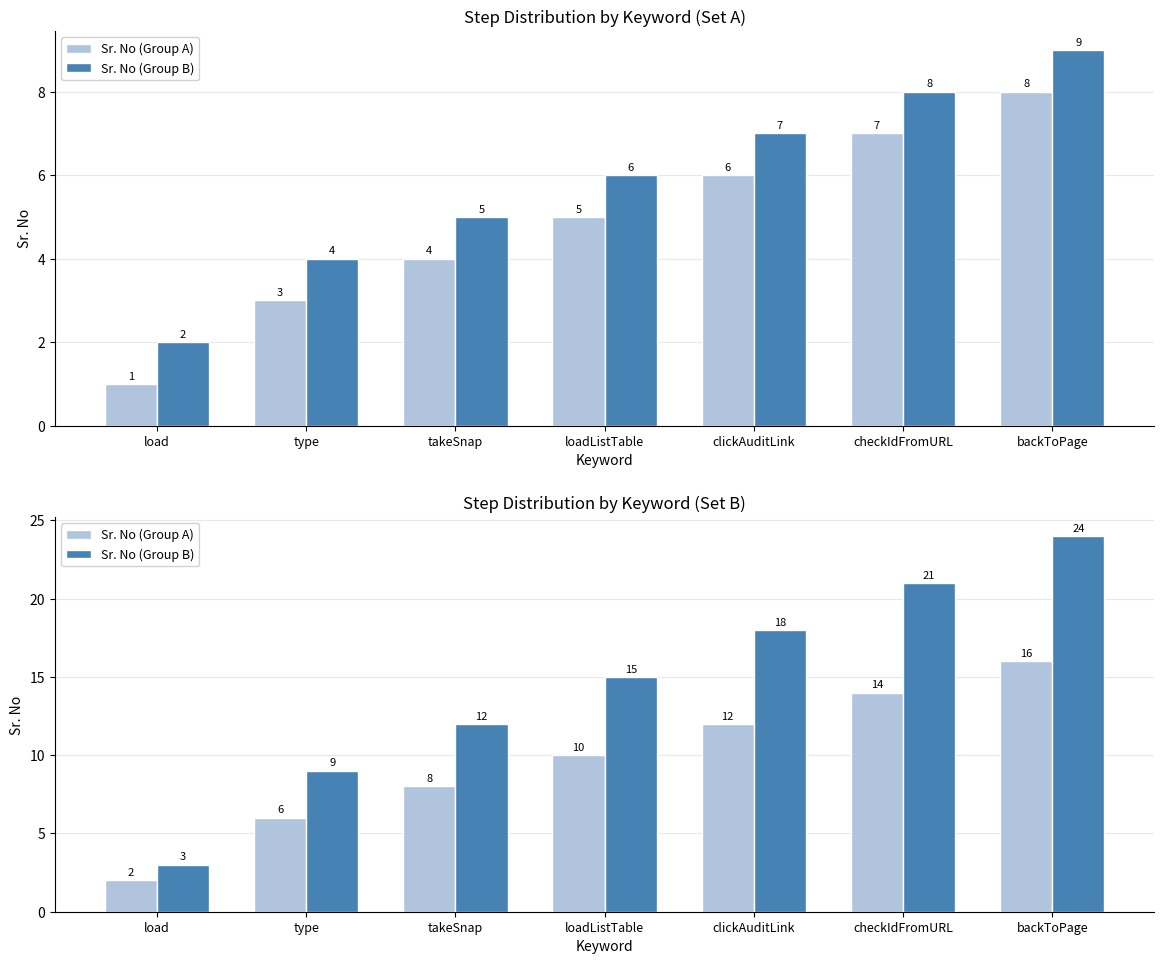

Where is Sr. No (Group B) nearest to the value 13?

takeSnap